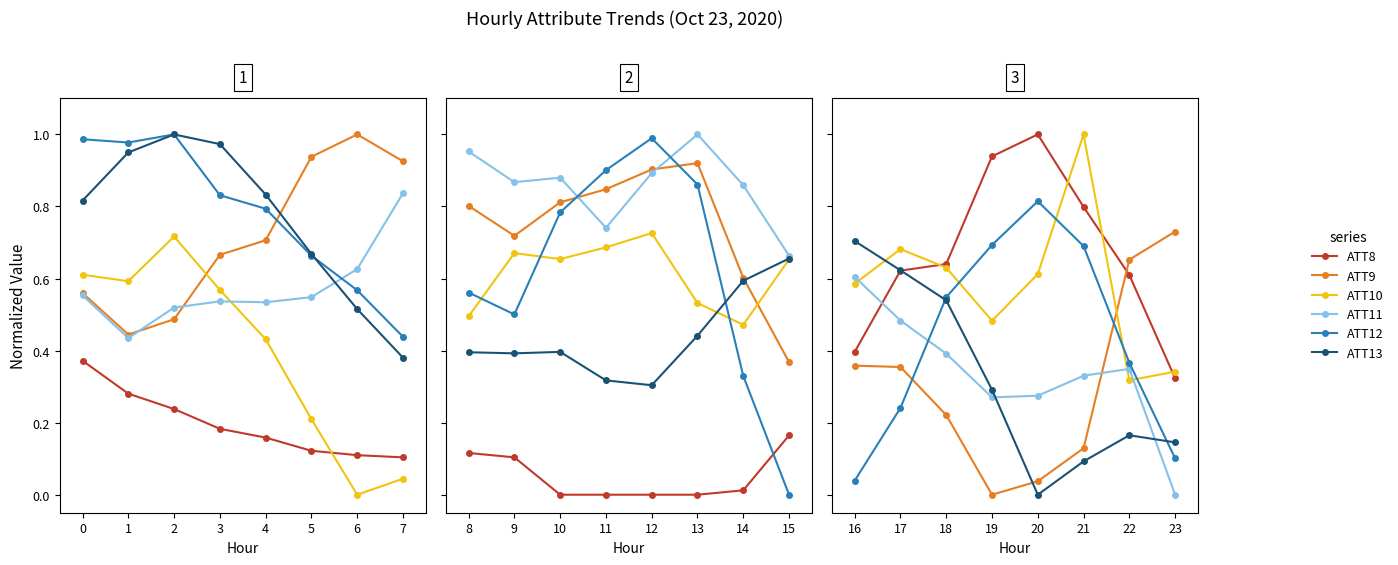

What is the average value of the ATT11 series?

0.3